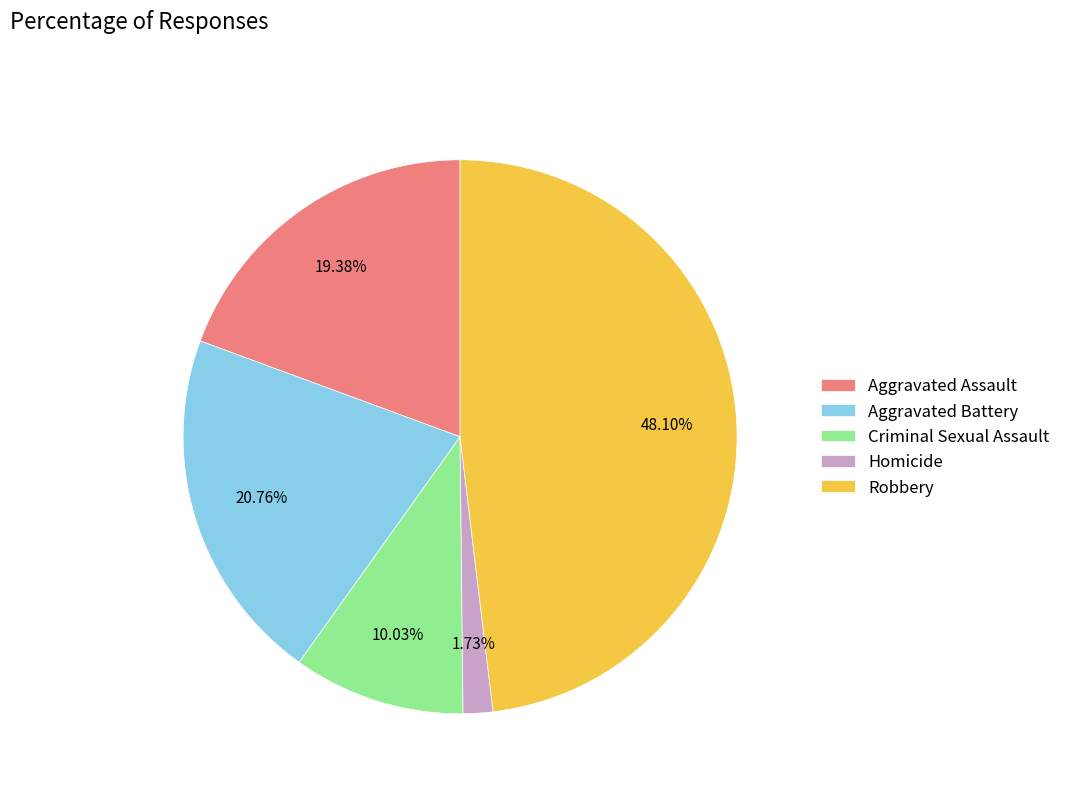

To the nearest percent, what percentage of the pie is Robbery?

48%